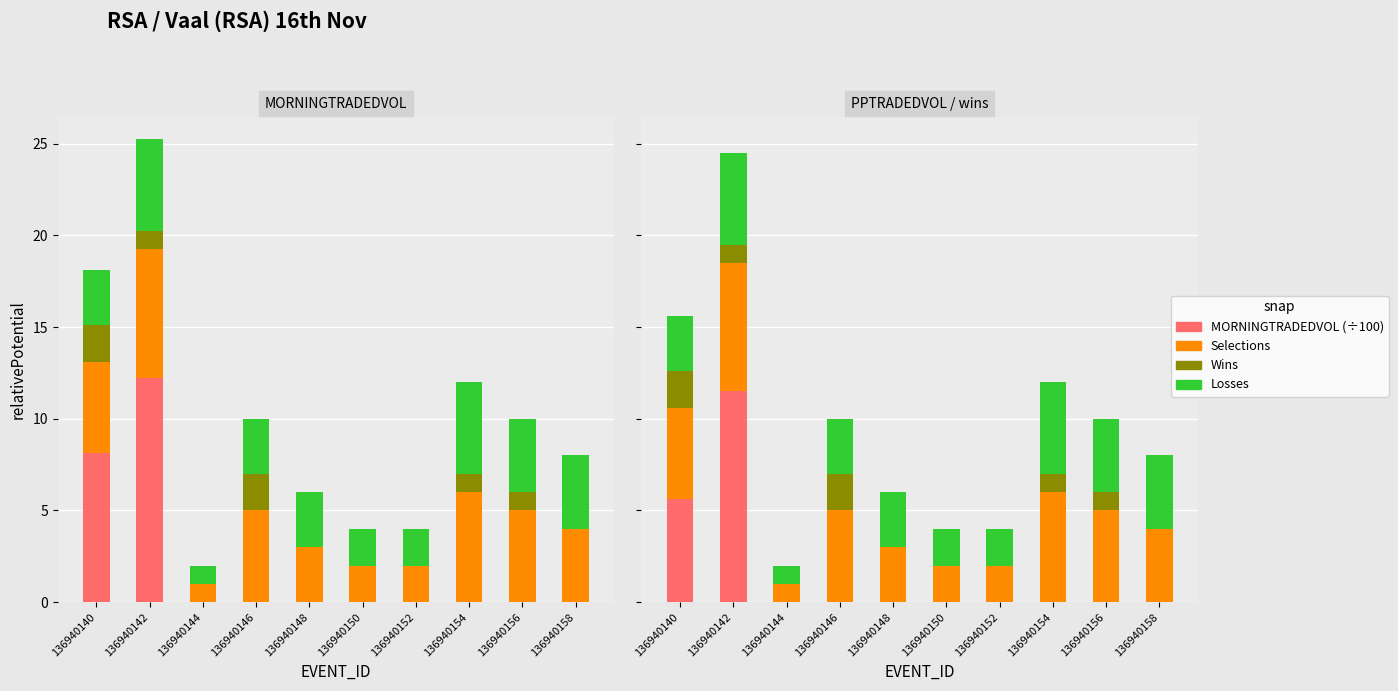

Are the bars horizontal?

No